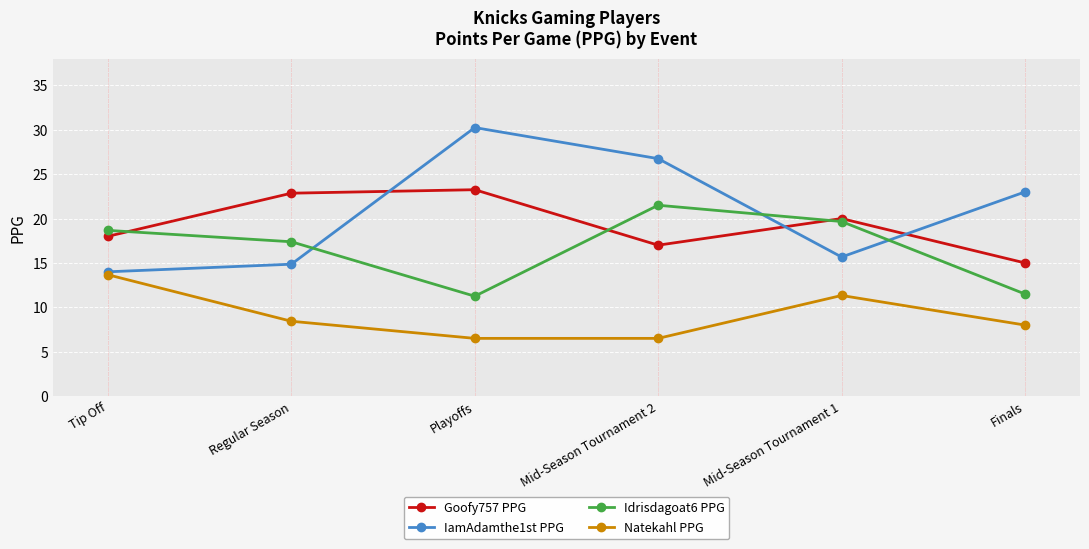

How many lines are shown in the chart?

4